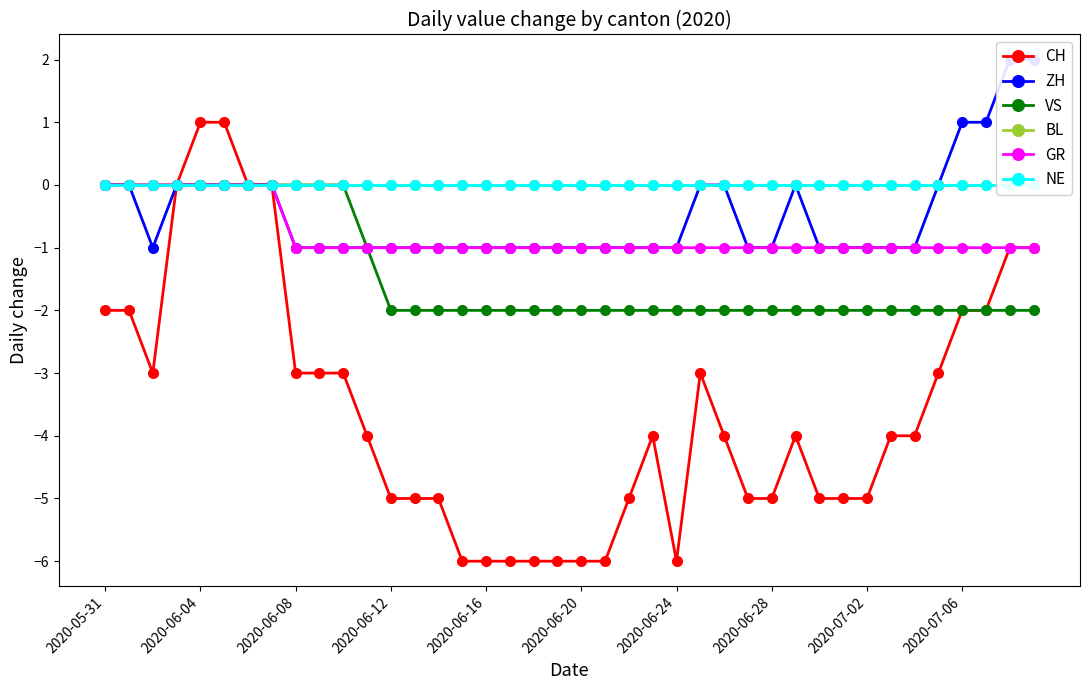

What are all the series names shown in the legend?

CH, ZH, VS, BL, GR, NE